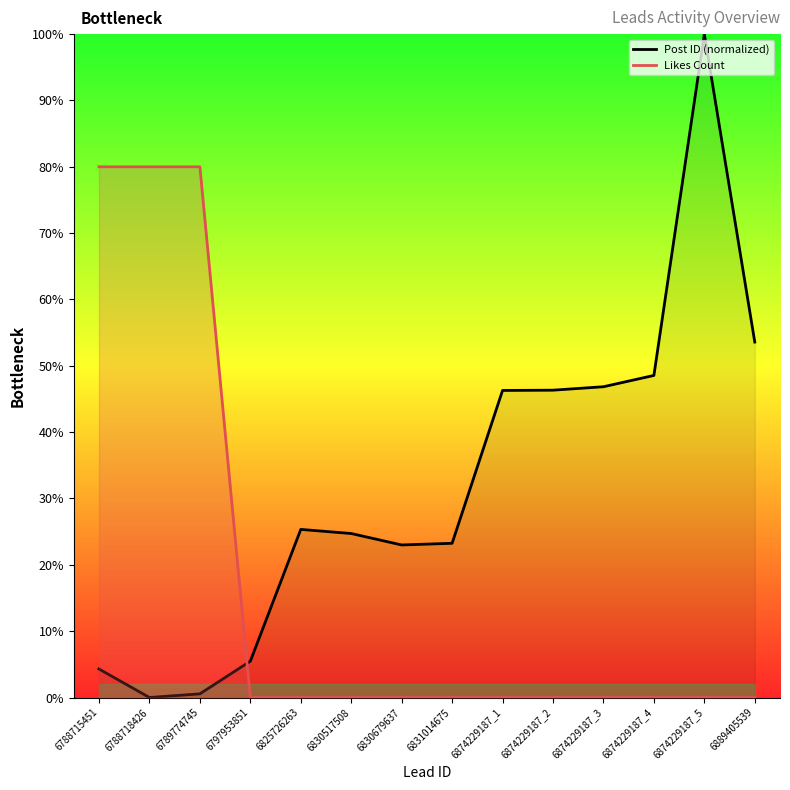

What is the difference between the highest and lowest values at 6830517508?

24.7